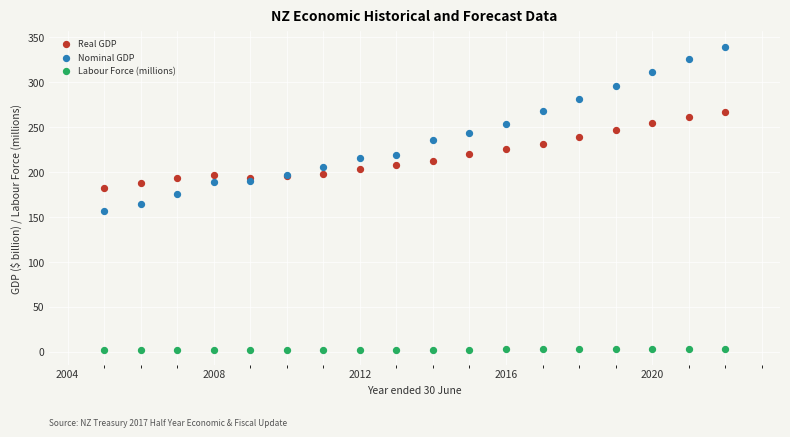

Which series has the widest spread of Y values?

Nominal GDP